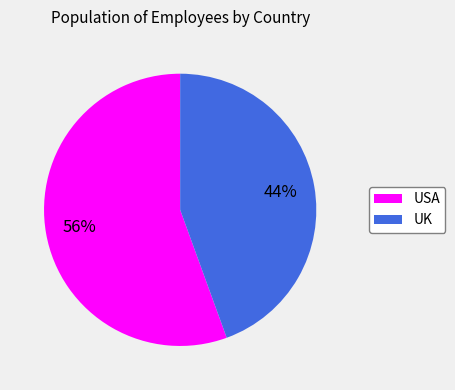

Between UK and USA, which is larger?

USA